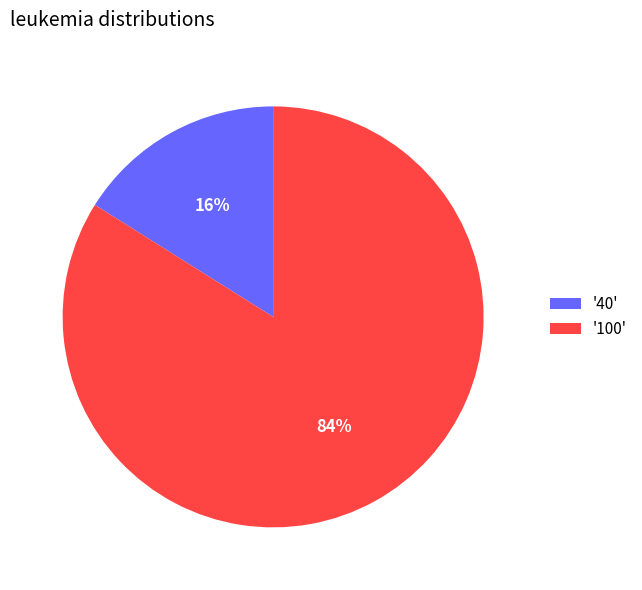

To the nearest percent, what is the difference between the largest and smallest slice percentages?

68%